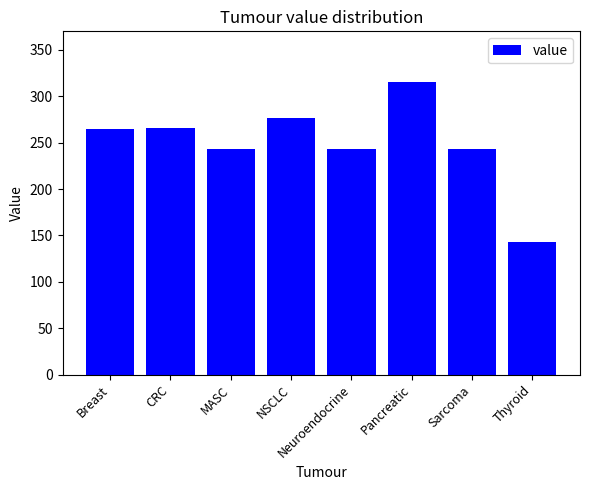

How many values exceed 264?

4